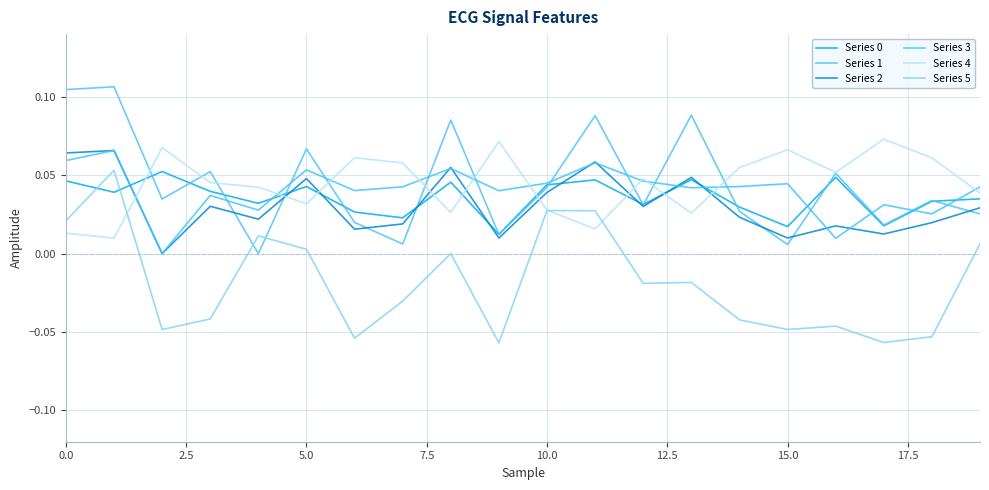

How many lines are shown in the chart?

6